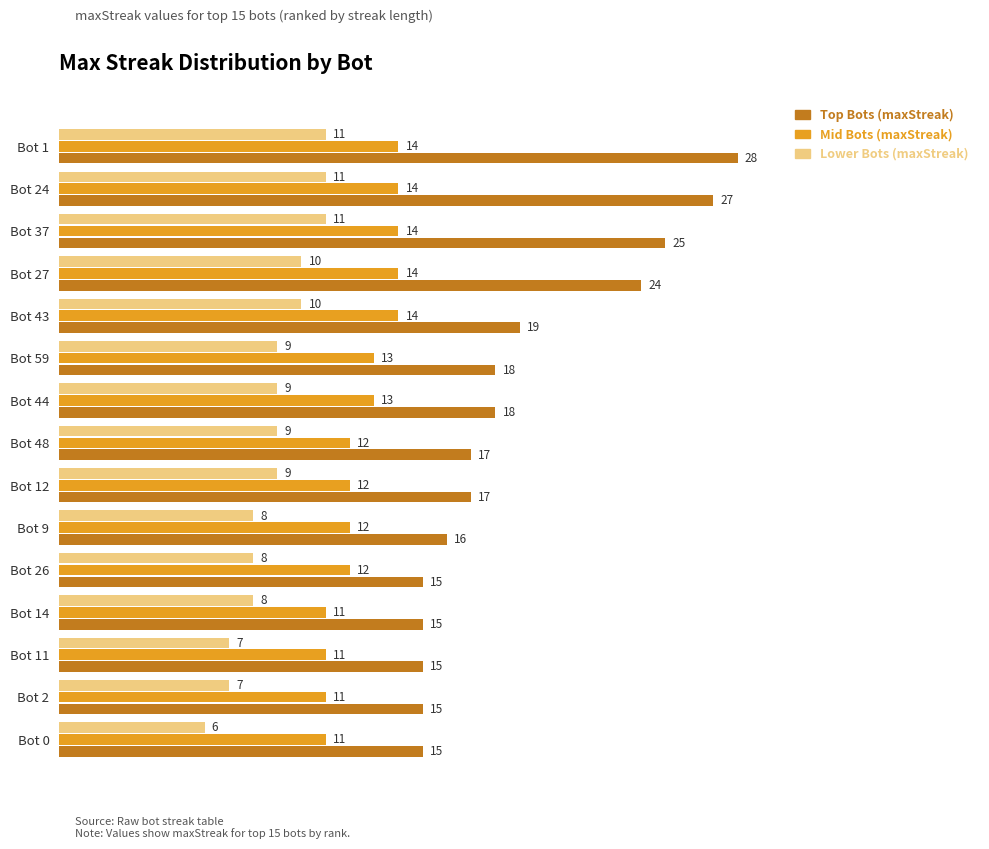

True or false: Lower Bots (maxStreak) has a value of 11 at Bot 24.

True